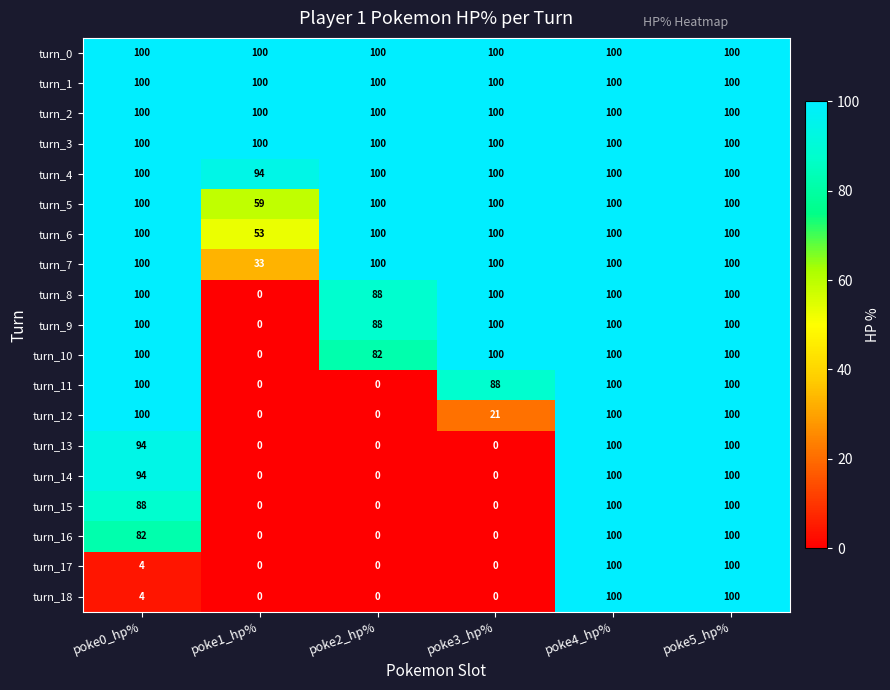

What is the greatest value displayed?

100